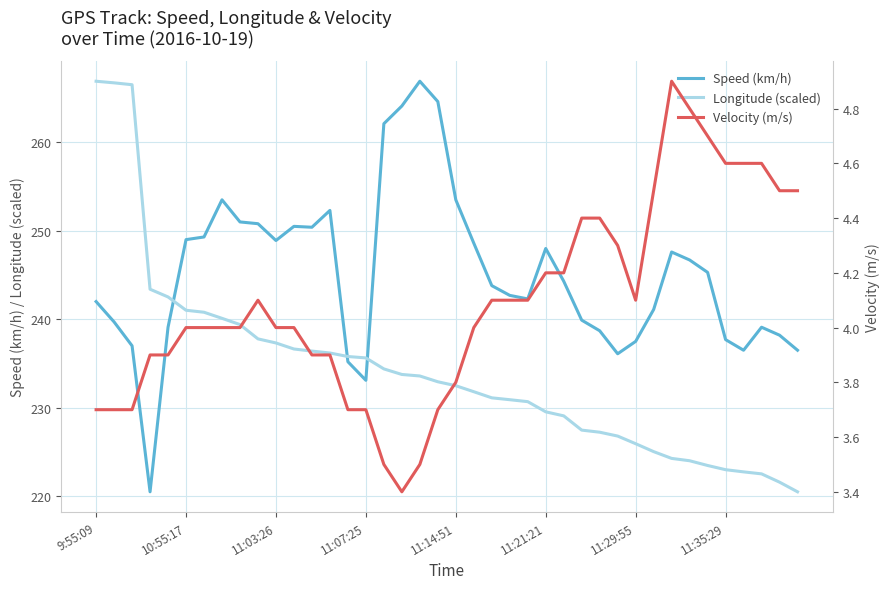

At which label does Longitude (scaled) first exceed 232?

9:55:09